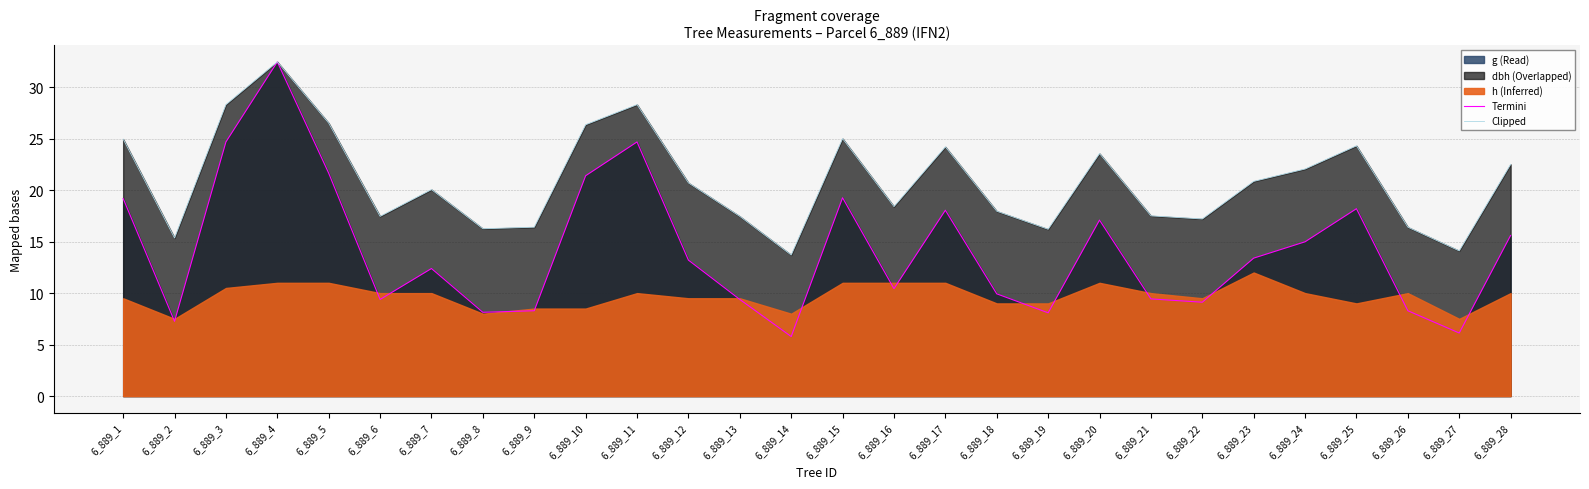

What is the maximum value shown in the chart?

32.5